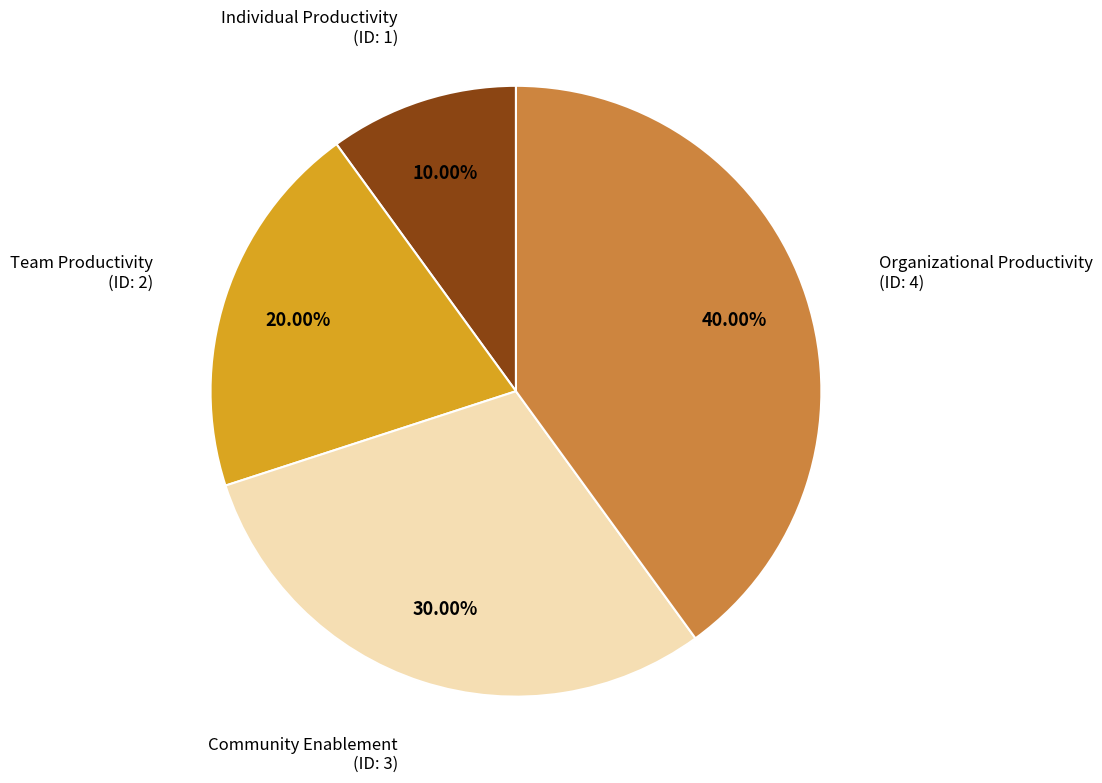

How many segments does this pie chart have?

4